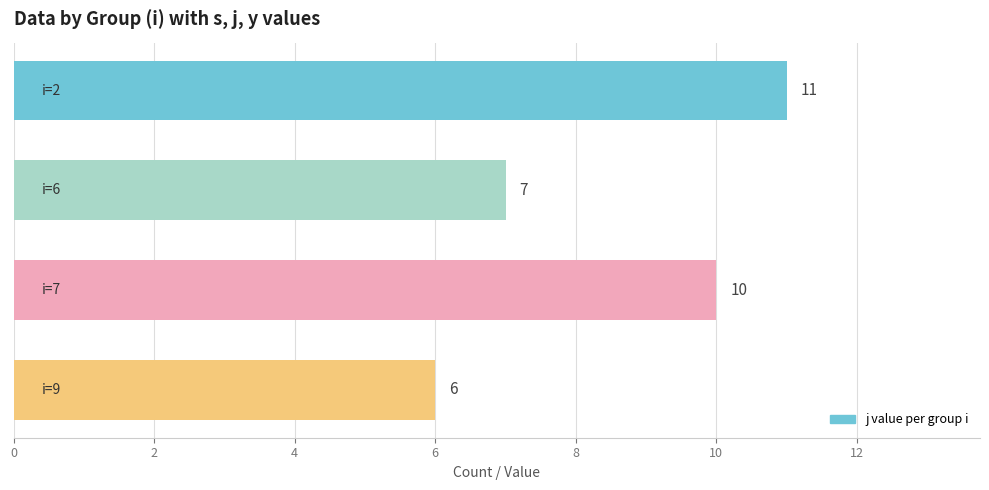

What is the value of the 1st bar from the top?

11